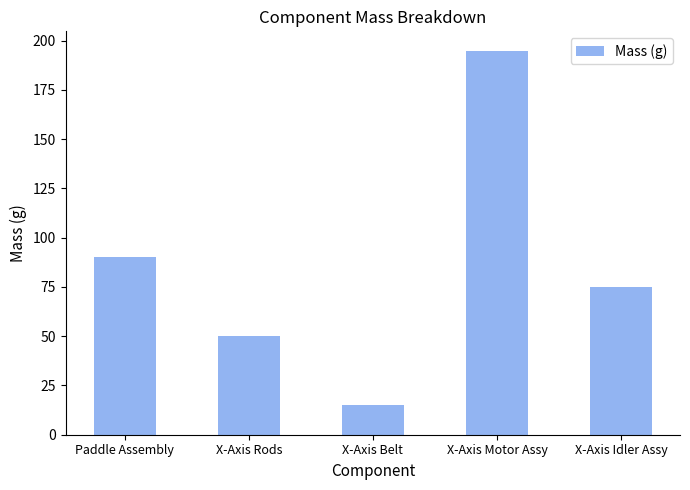

At which label does the data first exceed 75?

Paddle Assembly